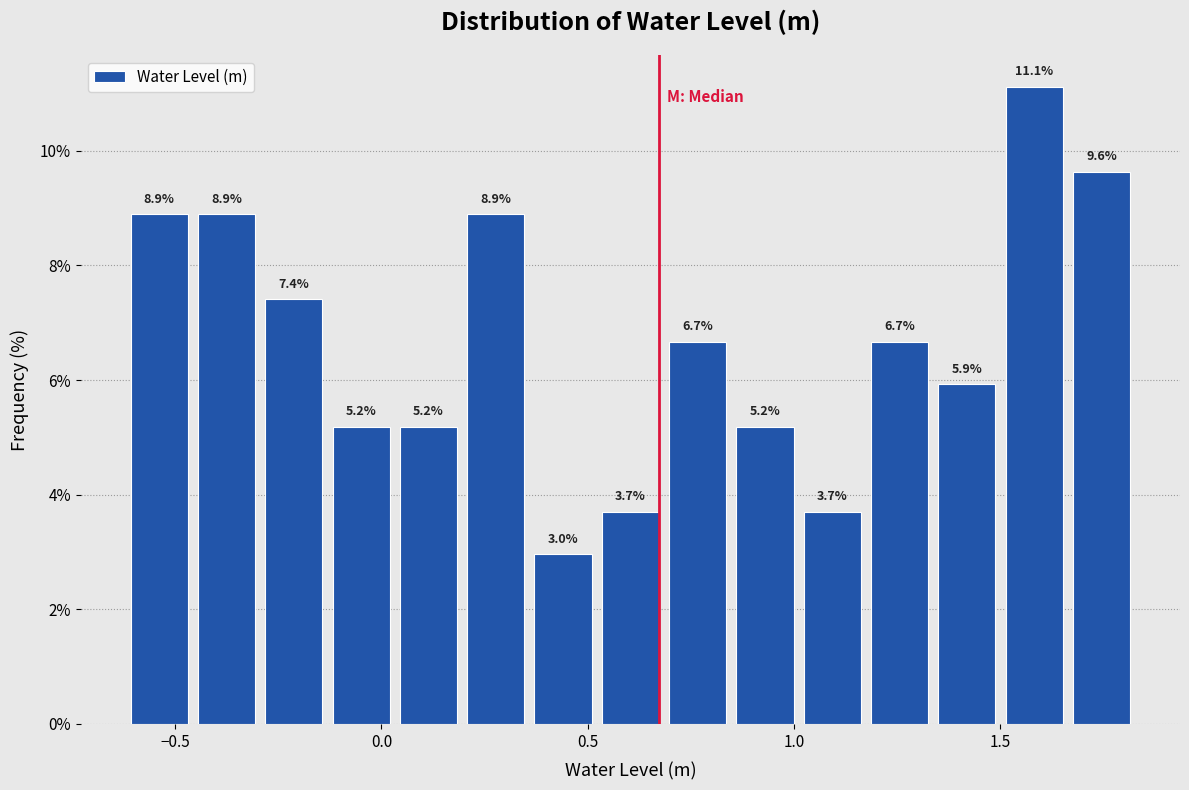

Read against the x-axis, roughly where is the centre of the tallest bar?

1.60